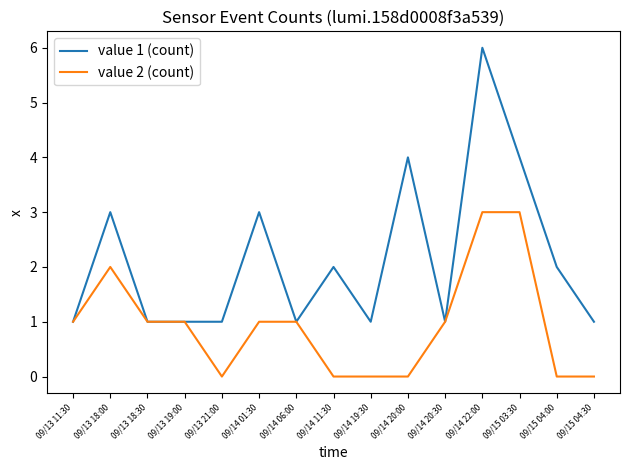

What is the spread (max minus min) of values at 09/15 04:00?

2